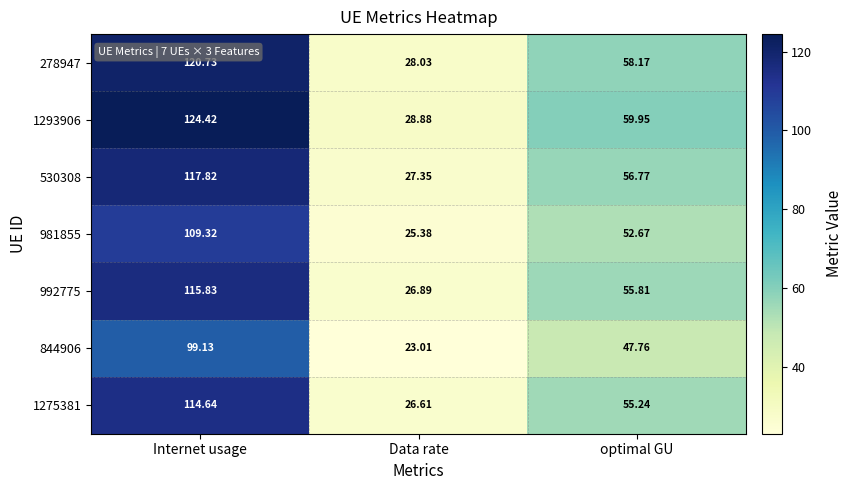

At which label does 1293906 first exceed 59?

Internet usage